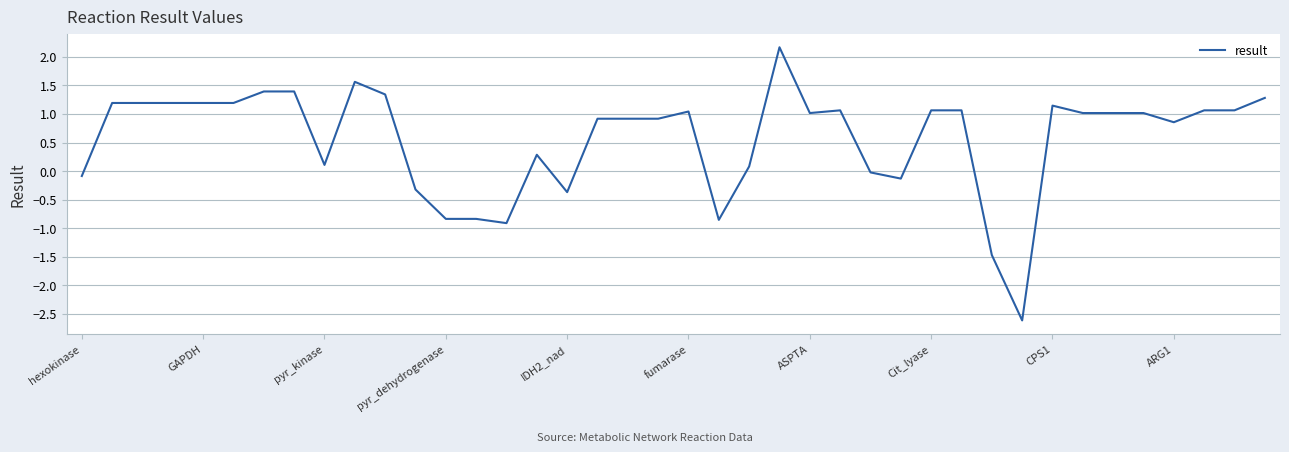

Count the number of categories in the chart.

40